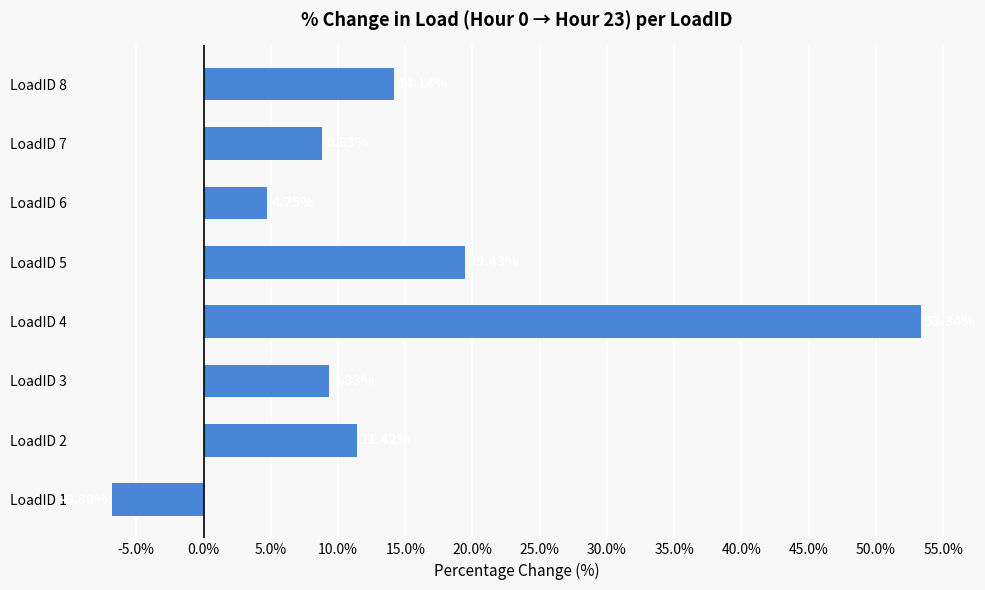

Rank the categories by value from lowest to highest.

LoadID 1, LoadID 6, LoadID 7, LoadID 3, LoadID 2, LoadID 8, LoadID 5, LoadID 4